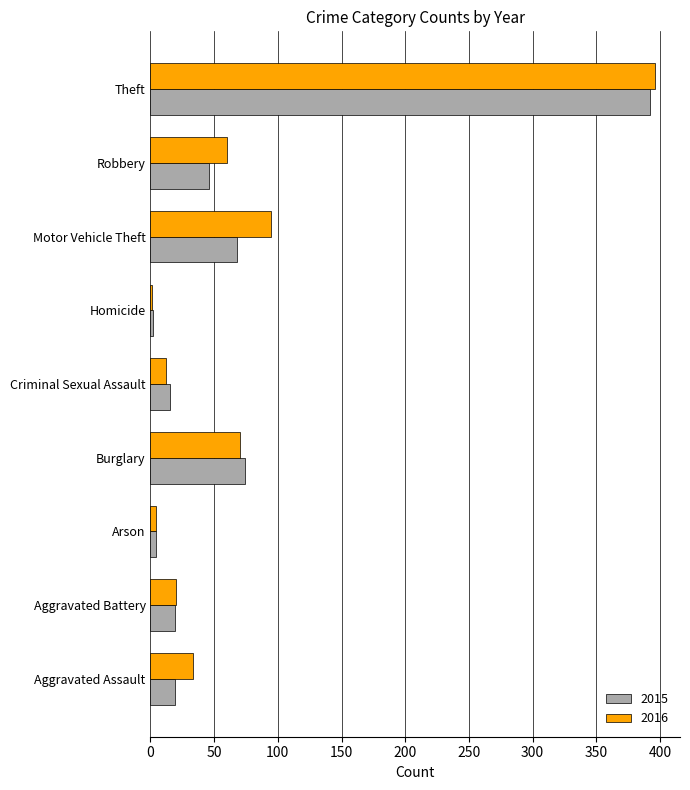

Which label corresponds to the largest value in the chart?

Theft